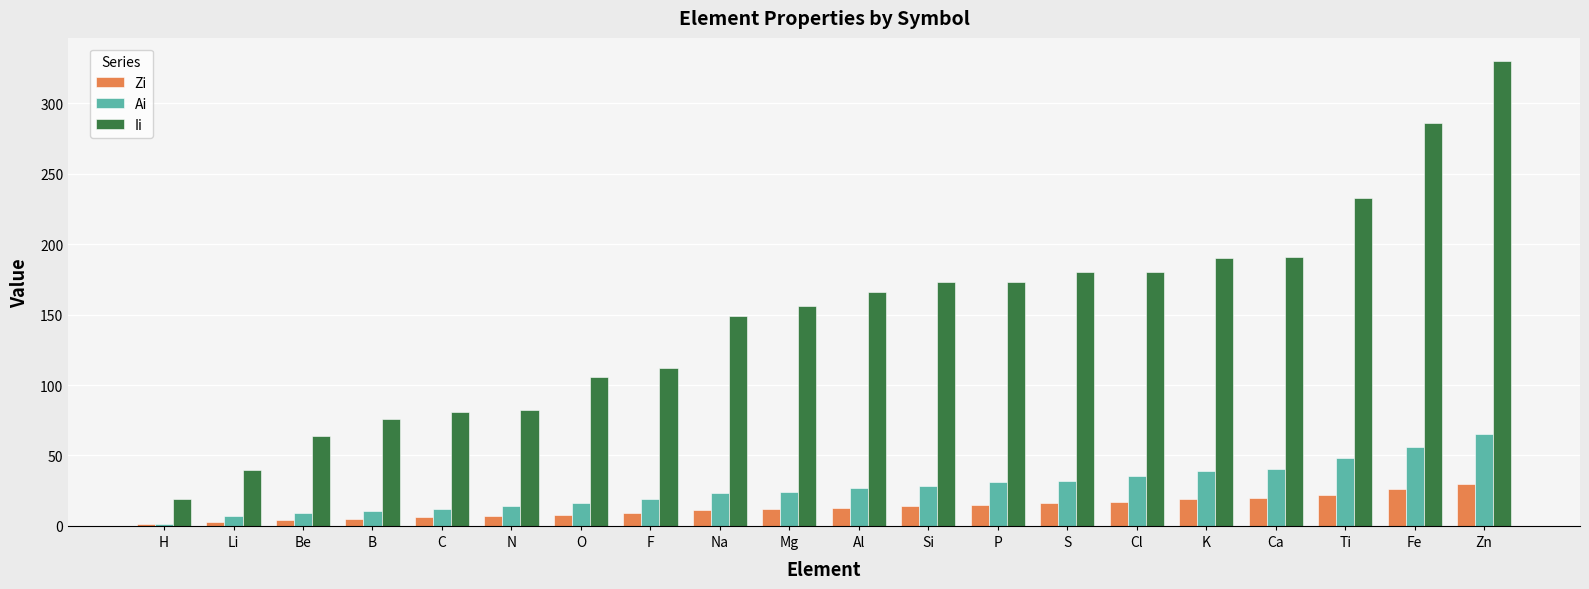

The Ai series shows 65.4 at Zn. True or false?

True